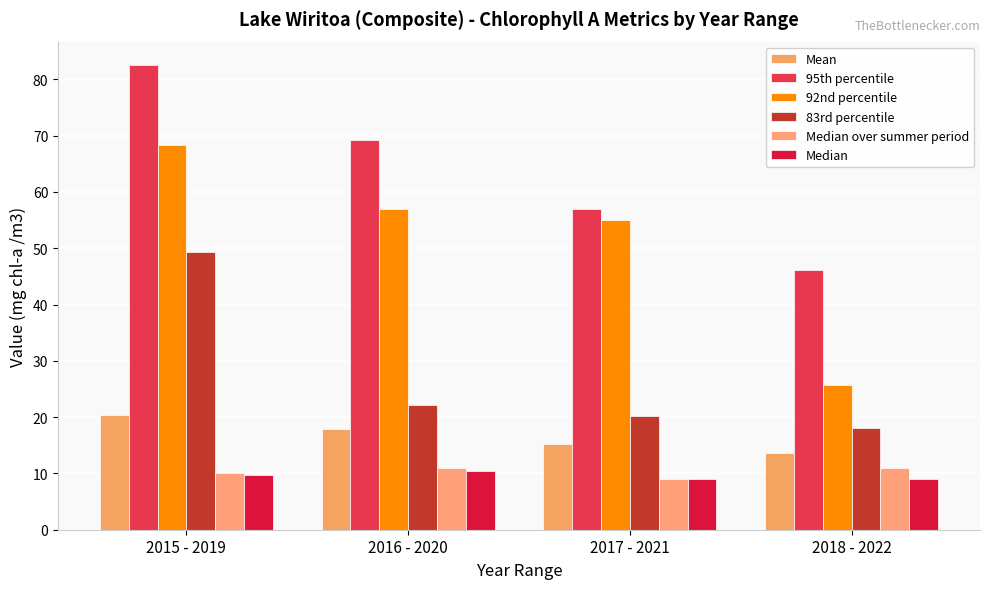

True or false: 83rd percentile has a value of 49.3 at 2015 - 2019.

True